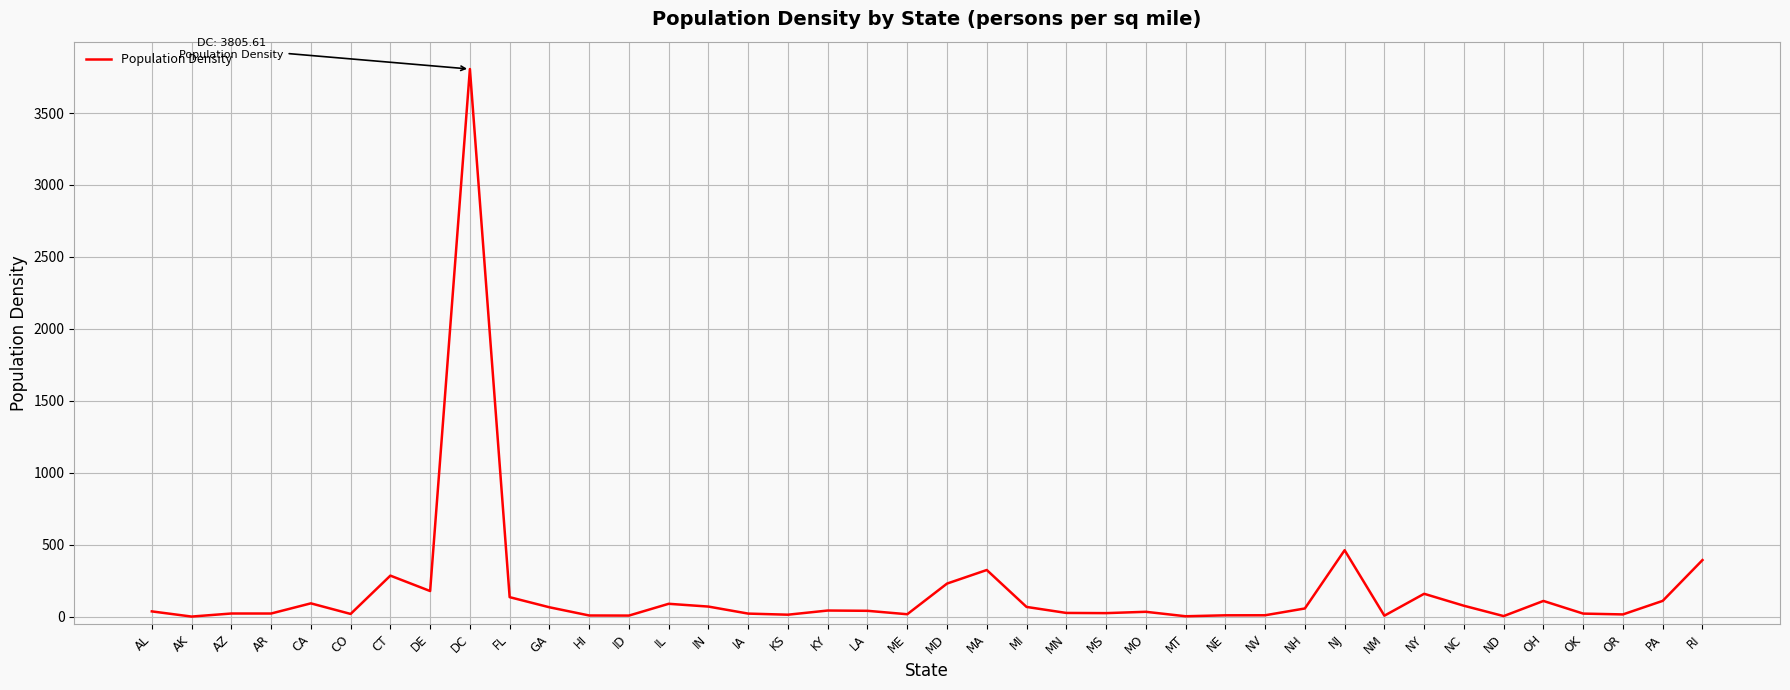

Which has a higher value, OH or OK?

OH